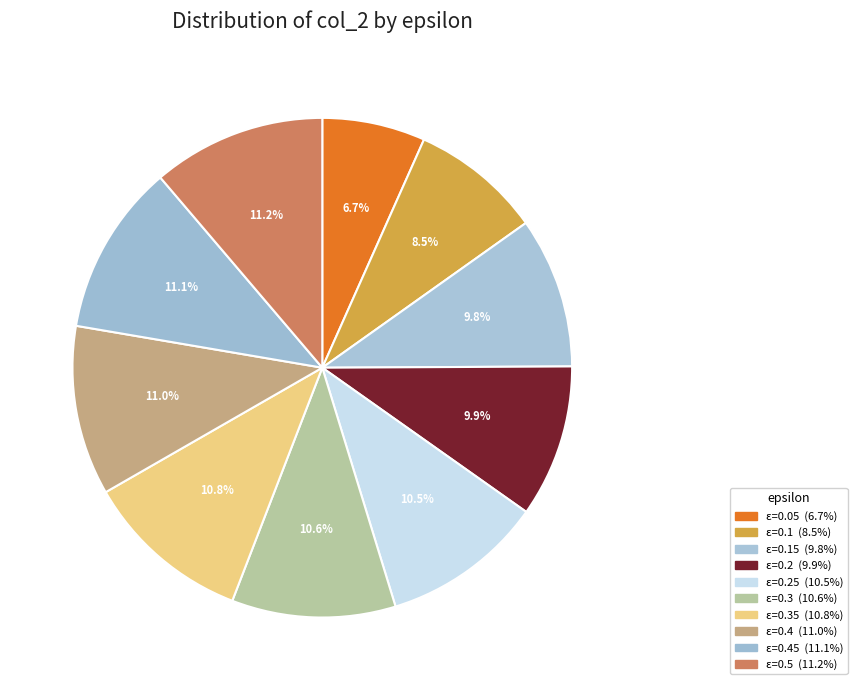

How many slices are in this pie chart?

10